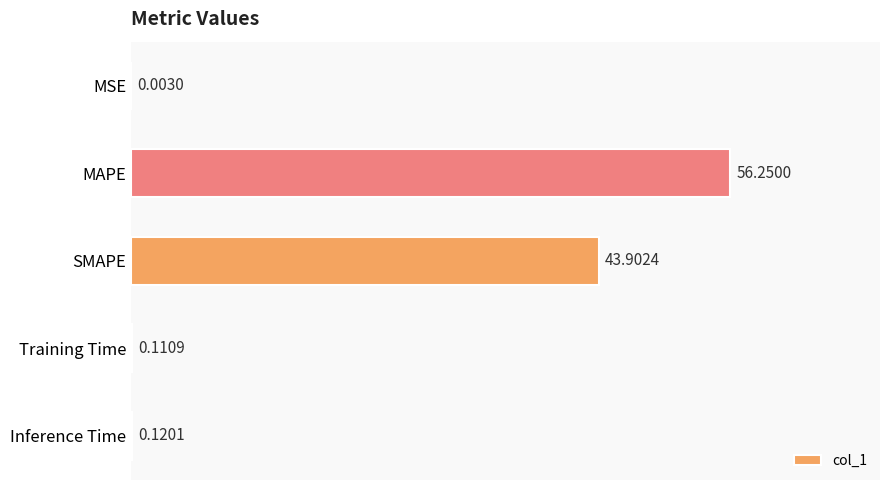

At which label is the value closest to 28?

SMAPE